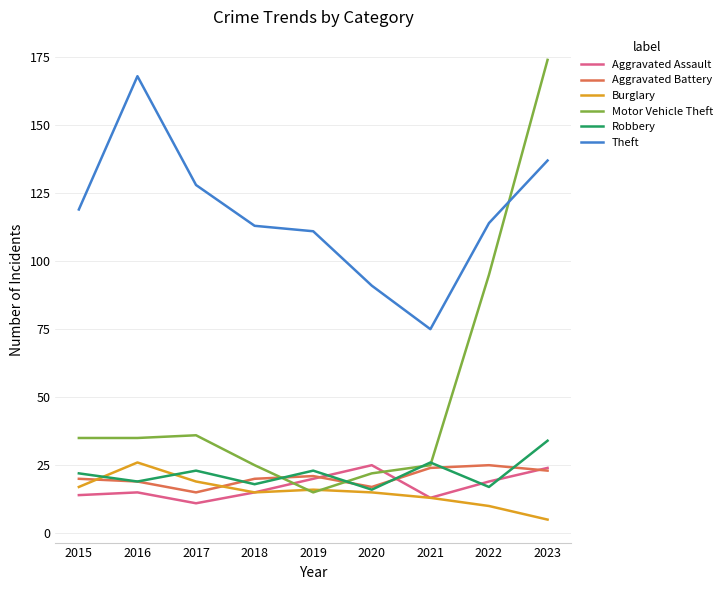

At which label does Robbery reach its peak?

2023